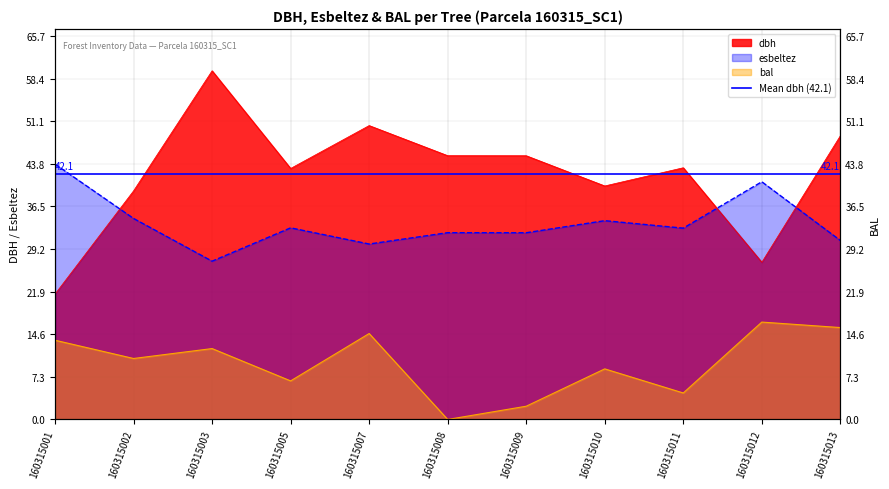

How many categories are shown in the chart?

11